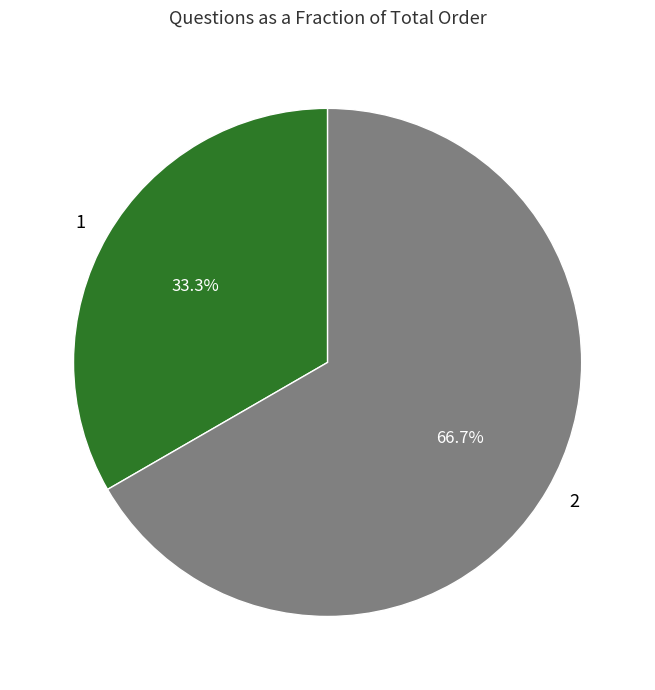

The 1 slice represents 39% of the pie. True or false?

False